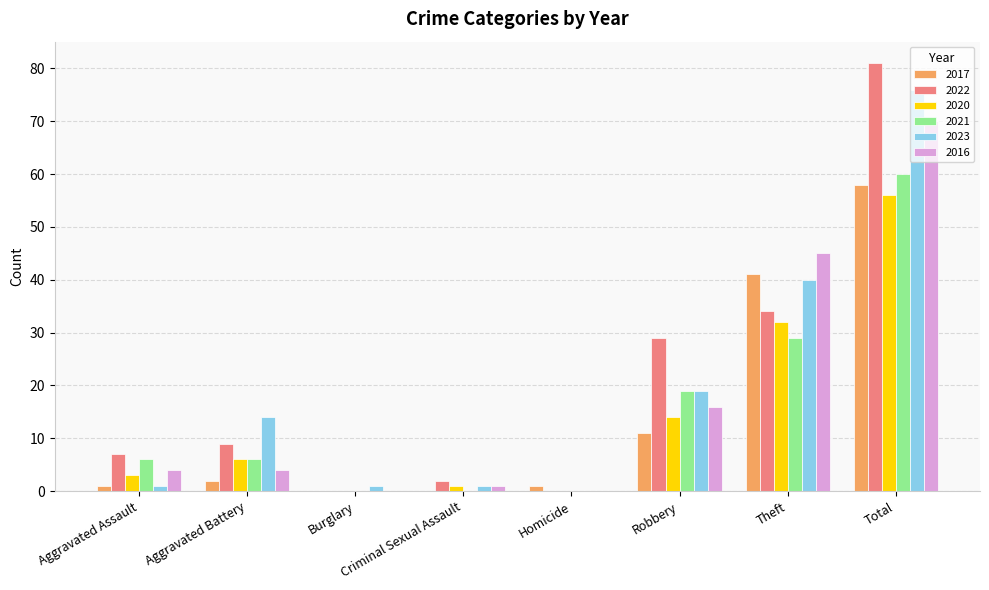

Which category has the highest value across all series?

Total